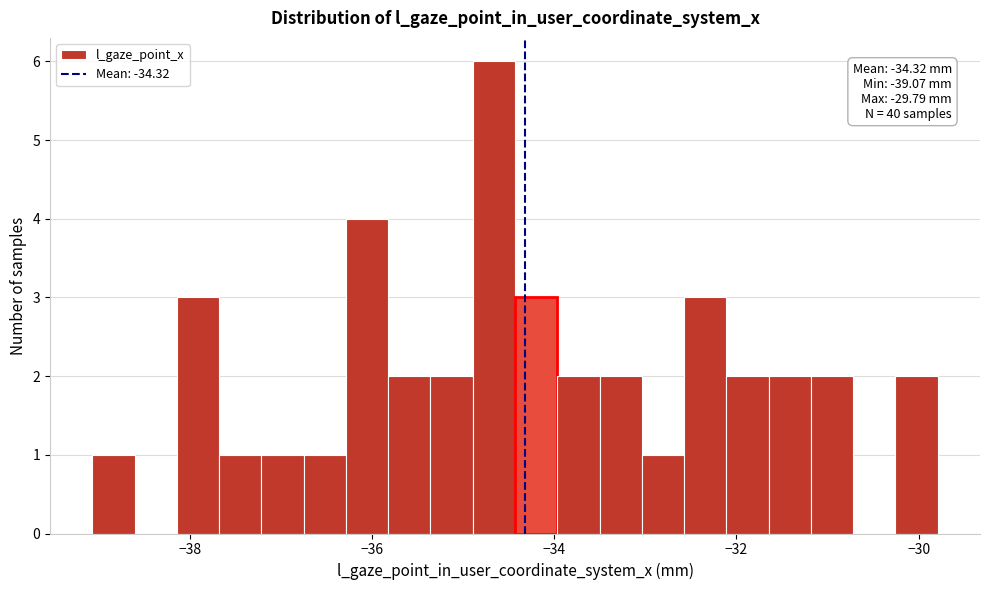

Around what value on the x-axis is the tallest bar? Give the approximate position of its centre, as read against the axis.

-34.6